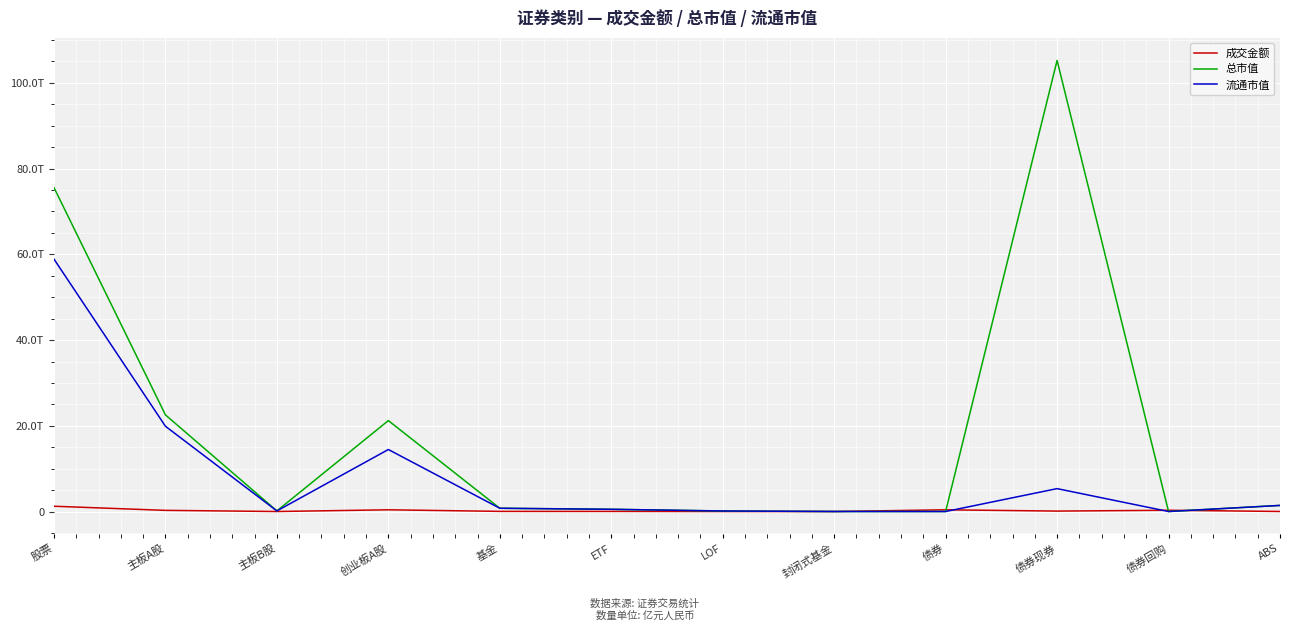

Where is the first local maximum for 流通市值?

创业板A股